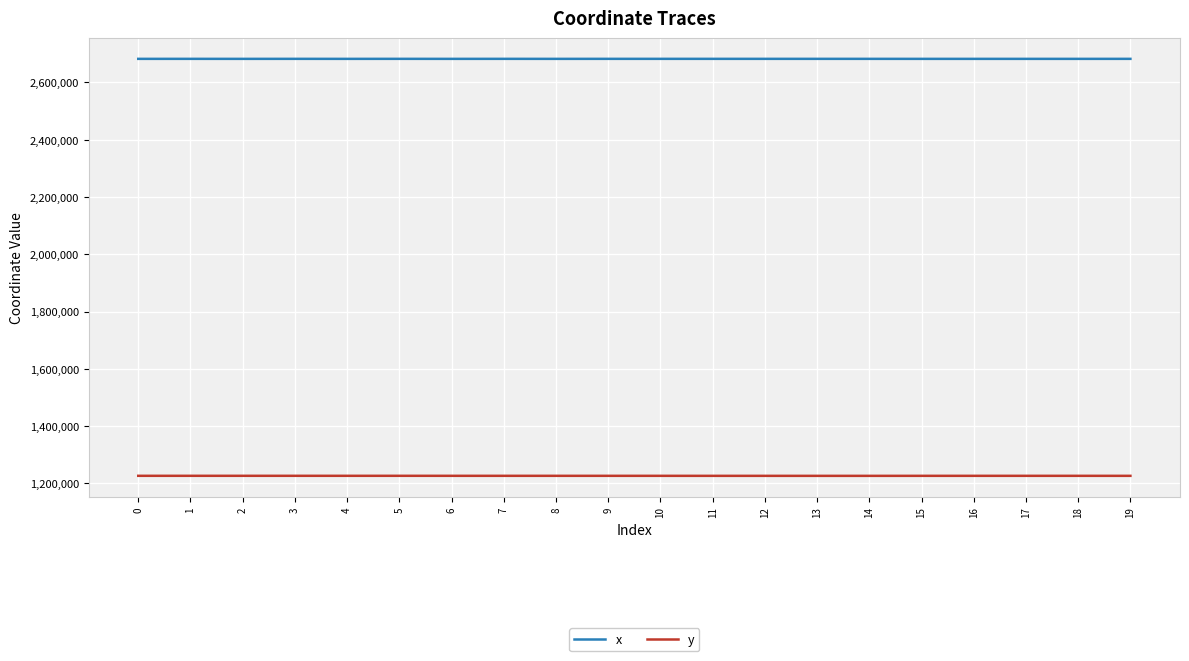

List the series in order of their peak value, lowest first.

y, x